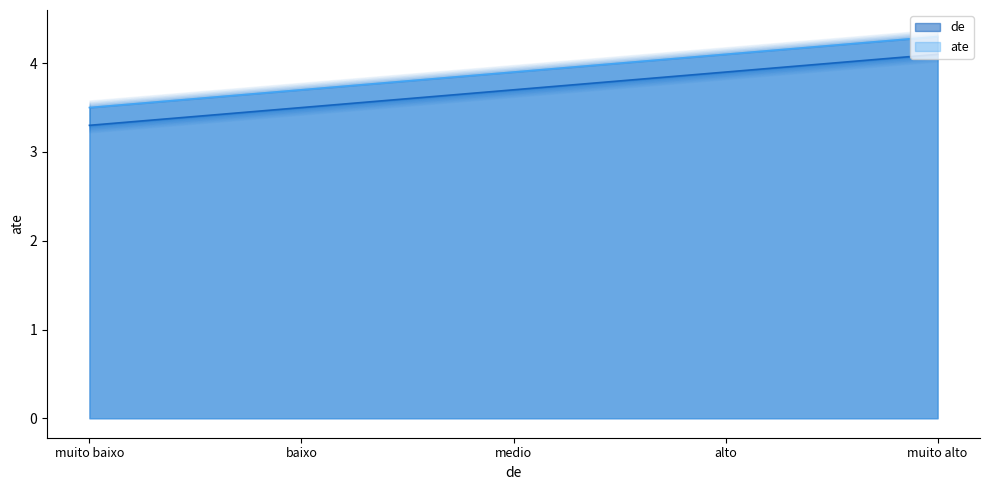

Between muito baixo and medio, which series saw the biggest shift?

de